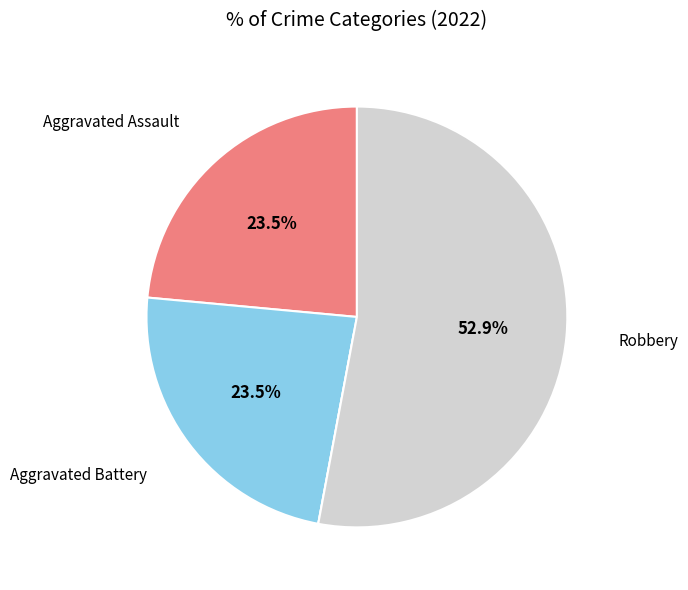

Is there any slice that represents more than half of the pie?

Yes